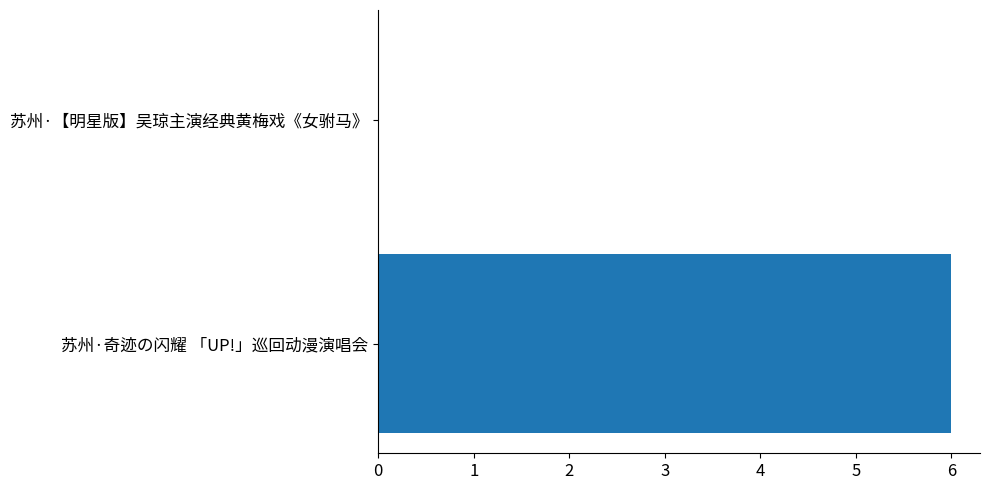

The value at 苏州·奇迹の闪耀 「UP!」巡回动漫演唱会 is 10. True or false?

False